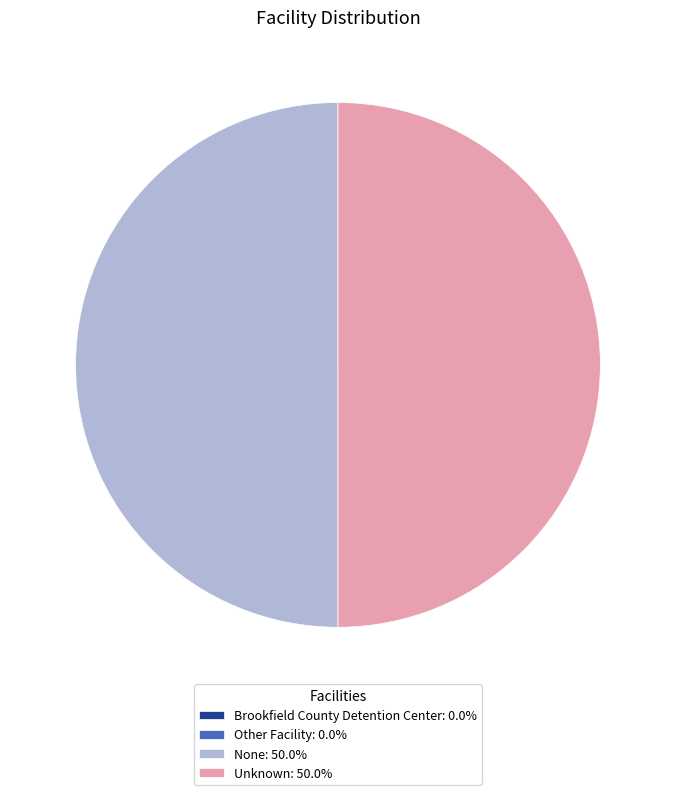

What is the ratio of the value at None: 50.0% to the value at Unknown: 50.0%?

1.0